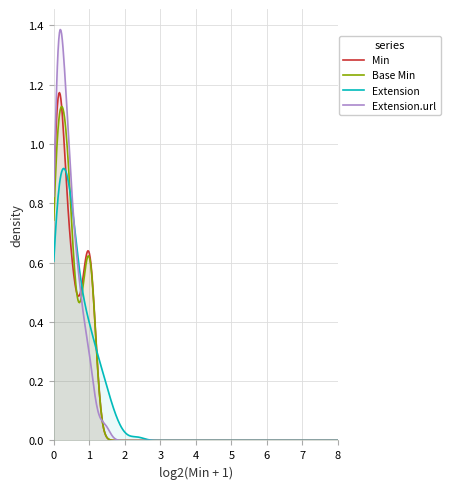

How many distinct data groups are displayed?

4